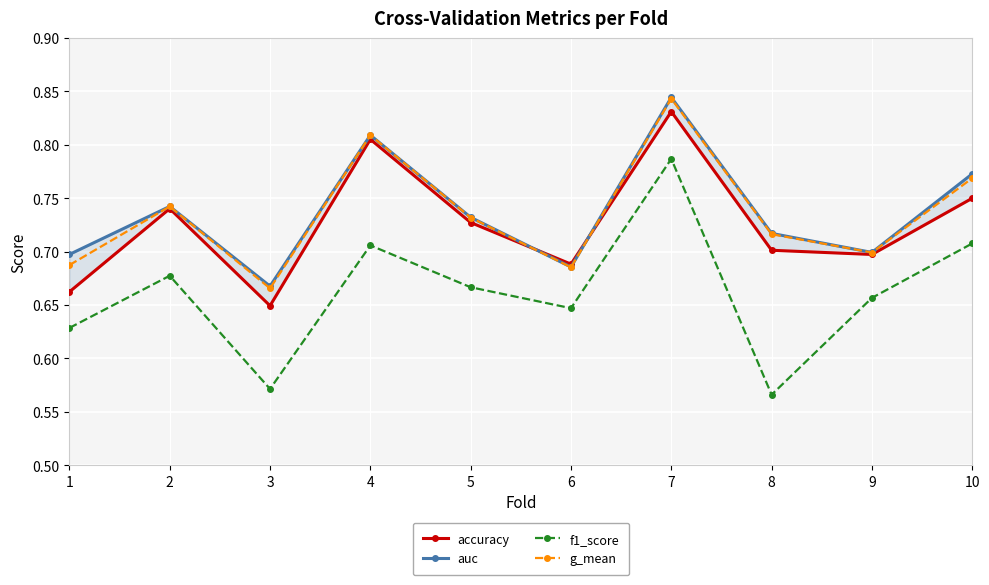

How many interior local peaks does the f1_score series have?

3